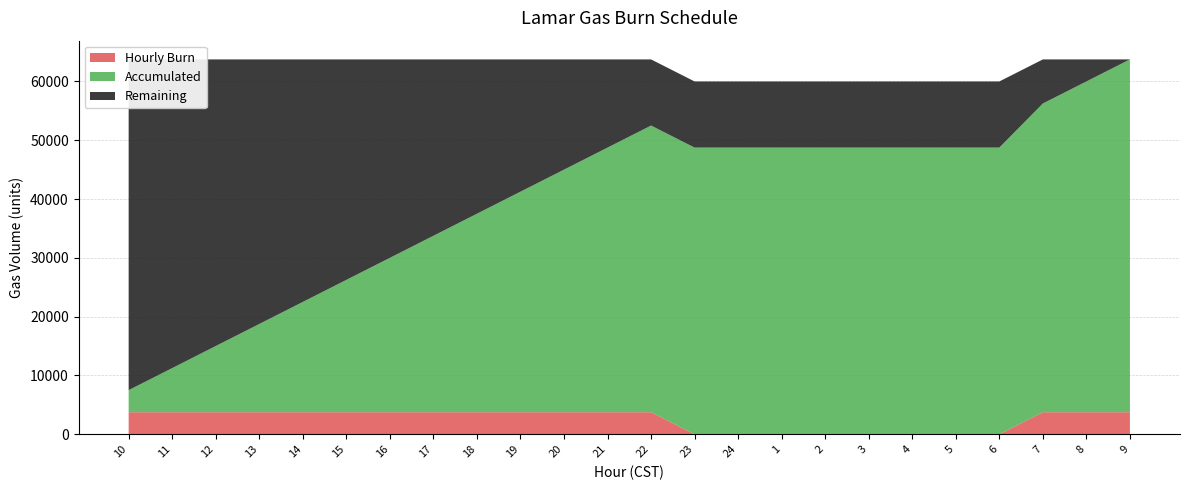

Reading left to right, transcribe all the data shown in this chart.

Hourly Burn: 10=3750	11=3750	12=3750	13=3750	14=3750	15=3750	16=3750	17=3750	18=3750	19=3750	20=3750	21=3750	22=3750	23=0	24=0	1=0	2=0	3=0	4=0	5=0	6=0	7=3750	8=3750	9=3750
Accumulated: 10=3750	11=7500	12=11250	13=15000	14=18750	15=22500	16=26250	17=30000	18=33750	19=37500	20=41250	21=45000	22=48750	23=48750	24=48750	1=48750	2=48750	3=48750	4=48750	5=48750	6=48750	7=52500	8=56250	9=60000
Remaining: 10=56250	11=52500	12=48750	13=45000	14=41250	15=37500	16=33750	17=30000	18=26250	19=22500	20=18750	21=15000	22=11250	23=11250	24=11250	1=11250	2=11250	3=11250	4=11250	5=11250	6=11250	7=7500	8=3750	9=0